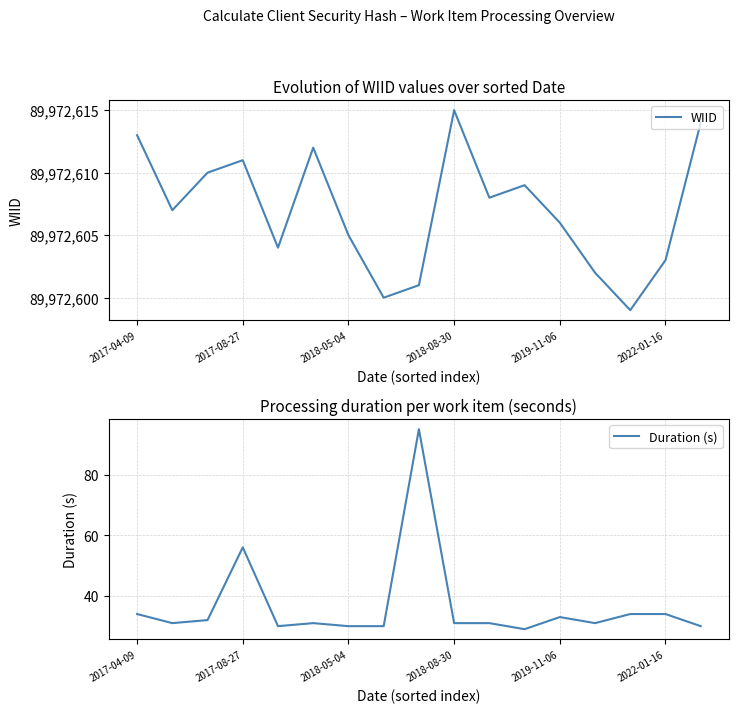

Where is Duration (s) nearest to the value 62?

2017-08-27